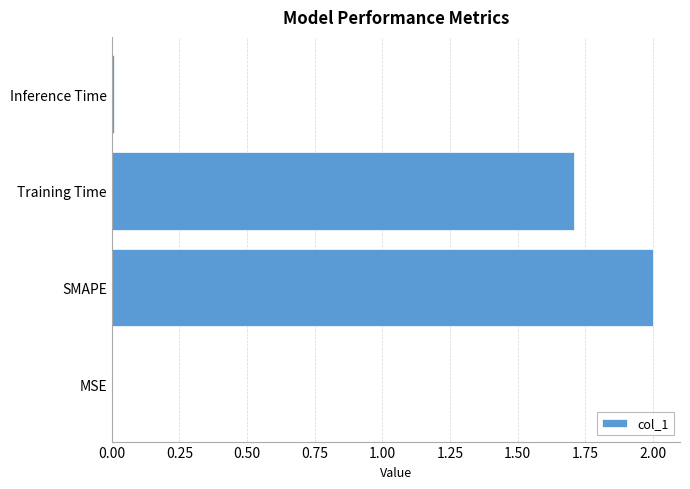

Where is the data nearest to the value 1?

Training Time